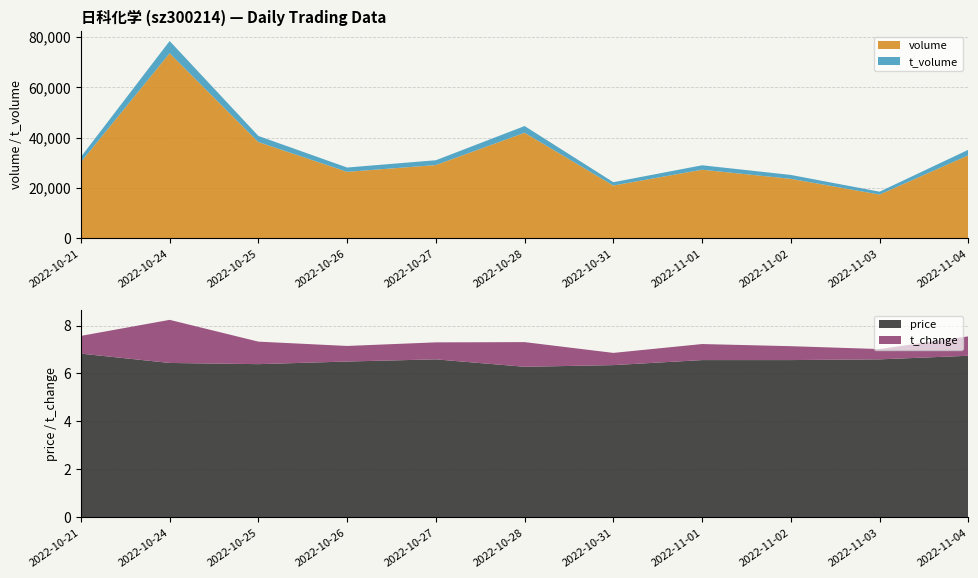

Reading left to right, extract all data points from this chart.

price: 6.8	6.4	6.4	6.5	6.6	6.3	6.3	6.6	6.6	6.6	6.7
volume: 30244.0	73442.0	38190.0	26381.0	29067.0	41882.0	20940.0	27220.0	23600.0	17360.0	32934.0
t_volume: 2057.0	4852.0	2428.0	1711.0	1920.0	2672.0	1329.0	1763.0	1552.0	1142.0	2206.0
t_change: 0.7	1.8	0.9	0.7	0.7	1.0	0.5	0.7	0.6	0.4	0.8